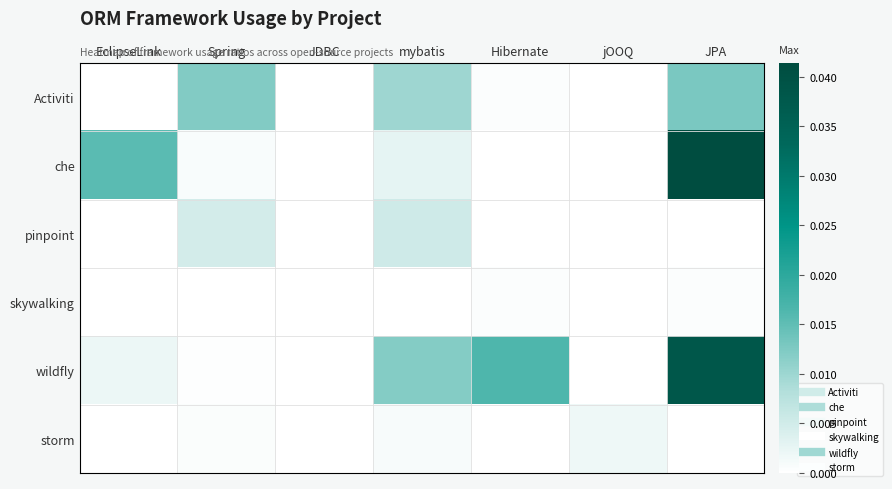

At which category is the sum across all series the highest?

JPA